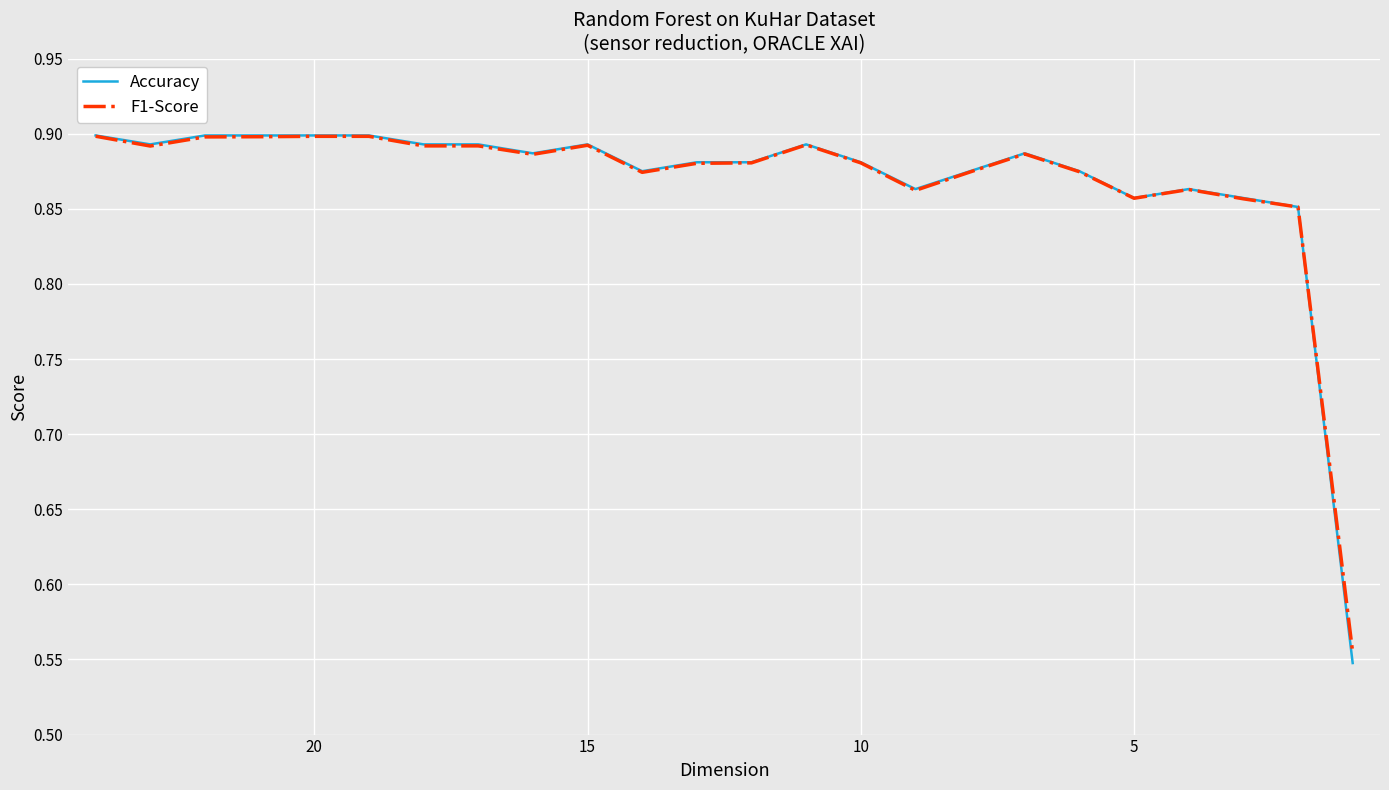

True or false: Accuracy has a value of 1.3 at 22.

False